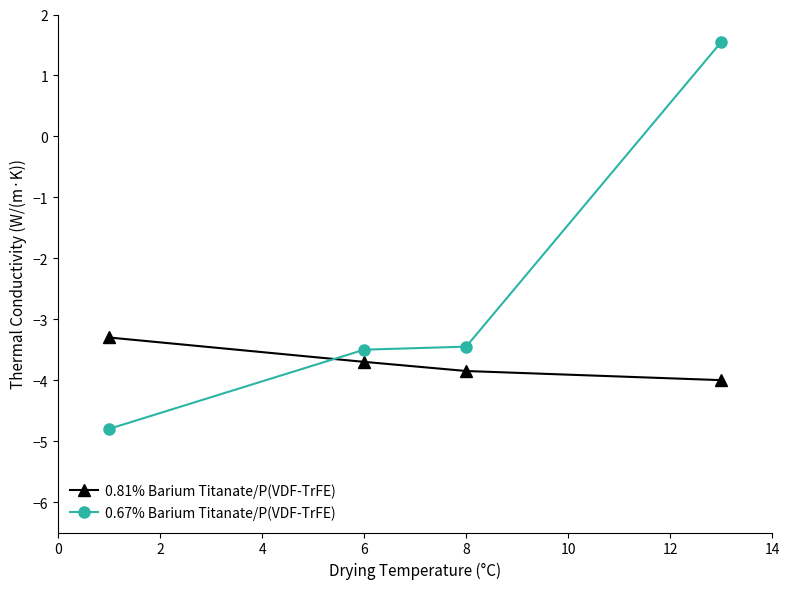

True or false: 0.67% Barium Titanate/P(VDF-TrFE) and 0.81% Barium Titanate/P(VDF-TrFE) intersect in this chart.

True